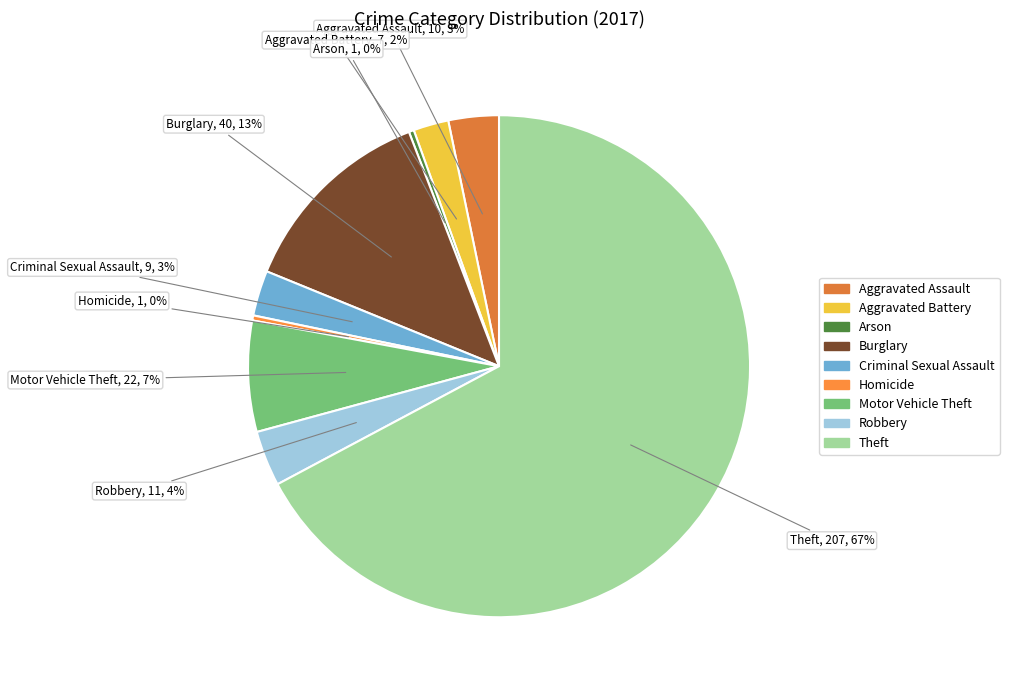

To the nearest percent, what is the combined percentage of Motor Vehicle Theft and Criminal Sexual Assault?

10%